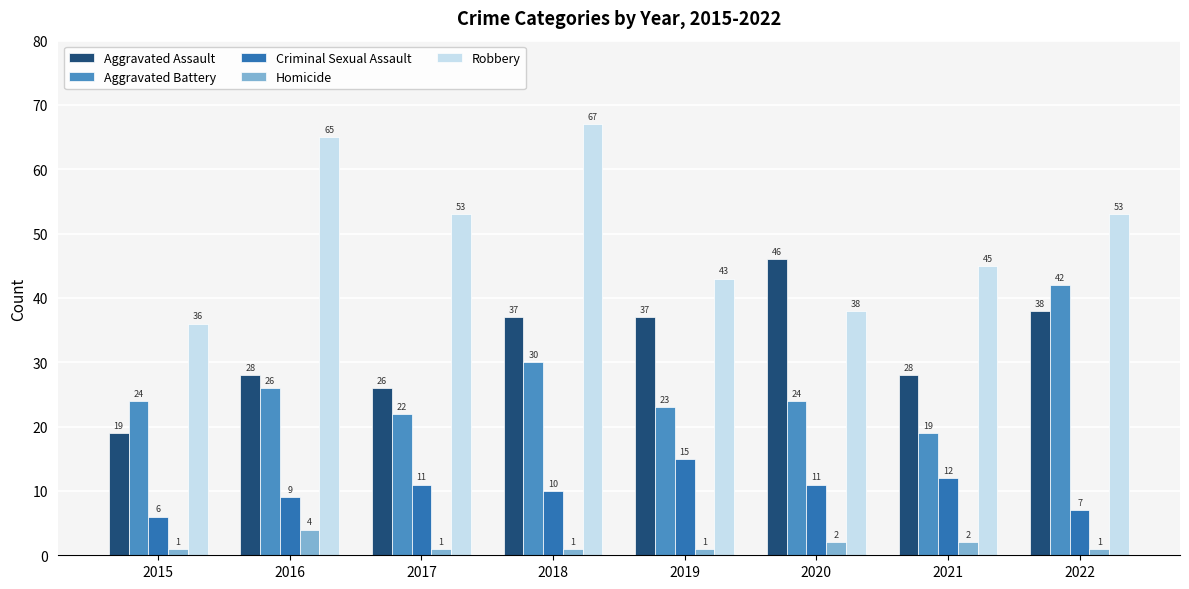

What is the sum of the Robbery values at 2015 and 2018?

103